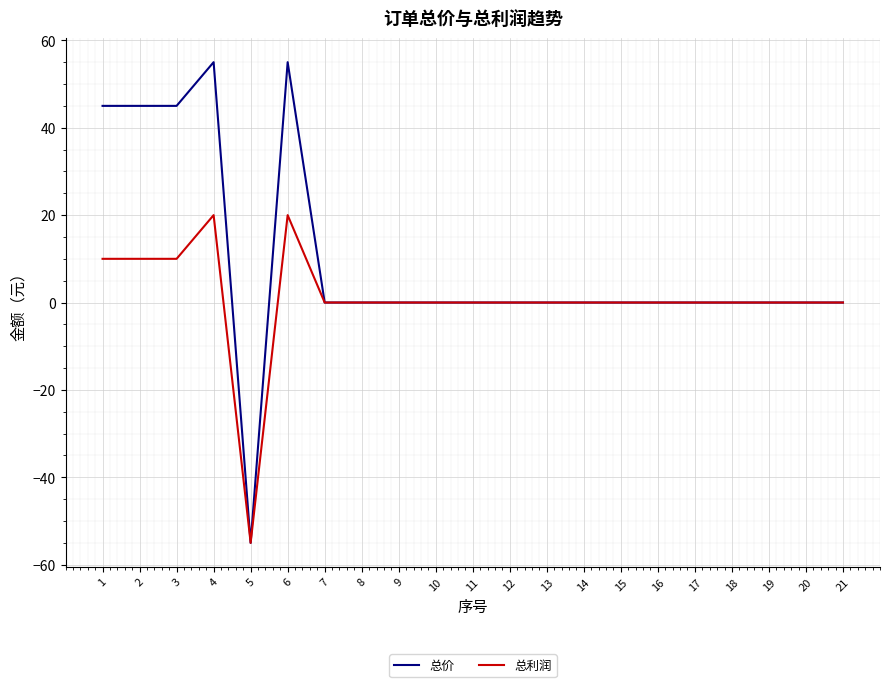

What is the sum of all 总价 values?

190